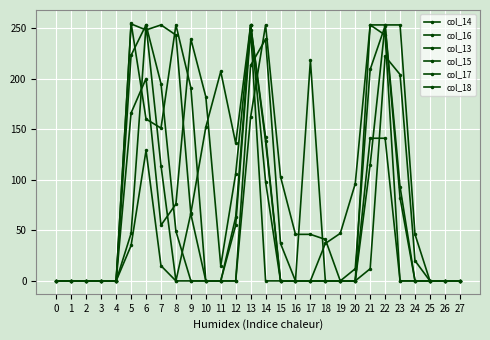

How many data points in col_14 are less than 12?

14